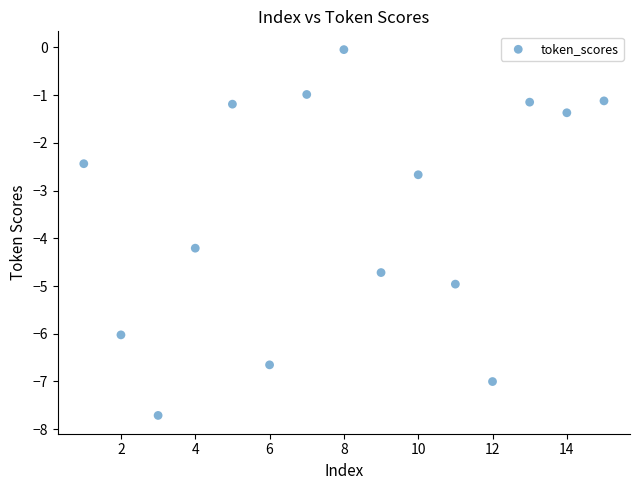

What Y value in the scatter plot is closest to -3?

-2.7